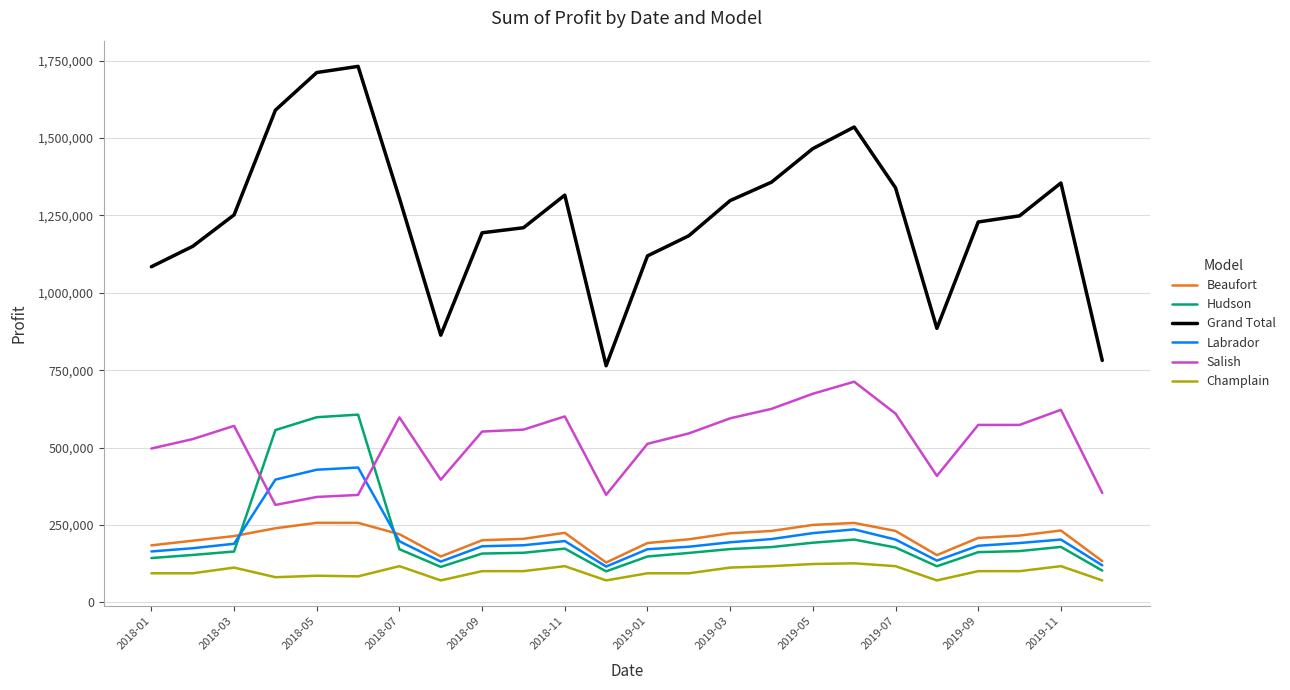

True or false: Salish and Grand Total cross at least once.

False